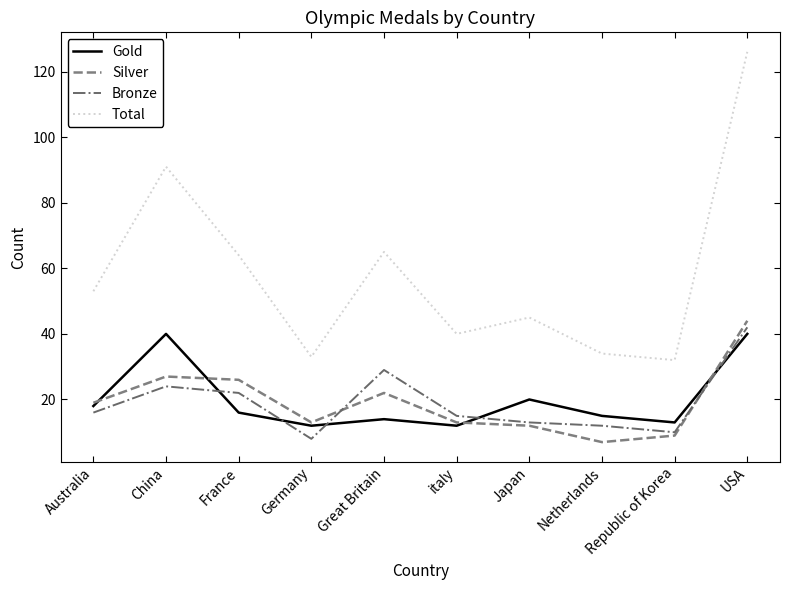

What is the sum of all Gold values?

200